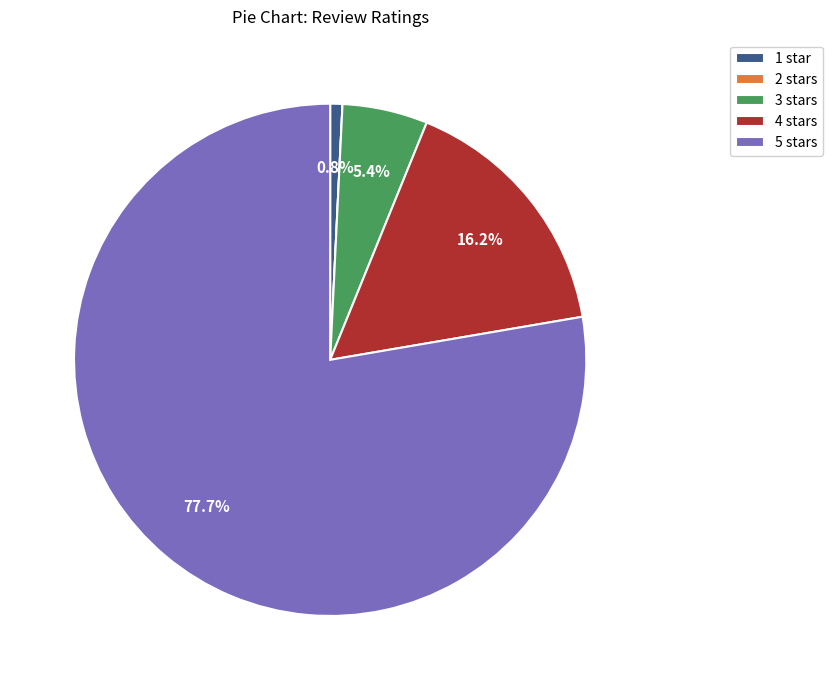

To the nearest percent, what is the combined percentage of 5 stars and 4 stars?

94%